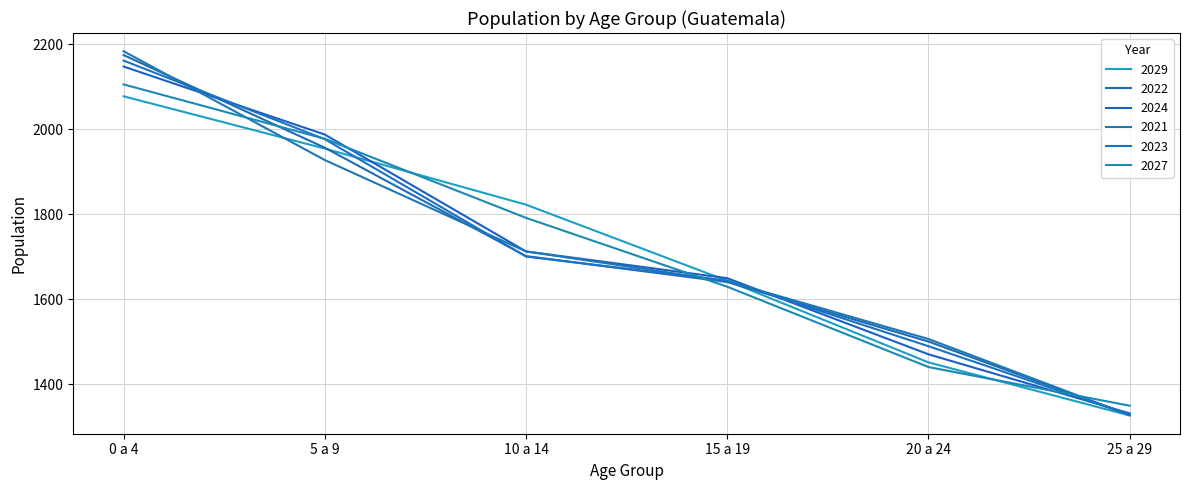

True or false: 2024 has more than 2 points higher than both neighbors.

False